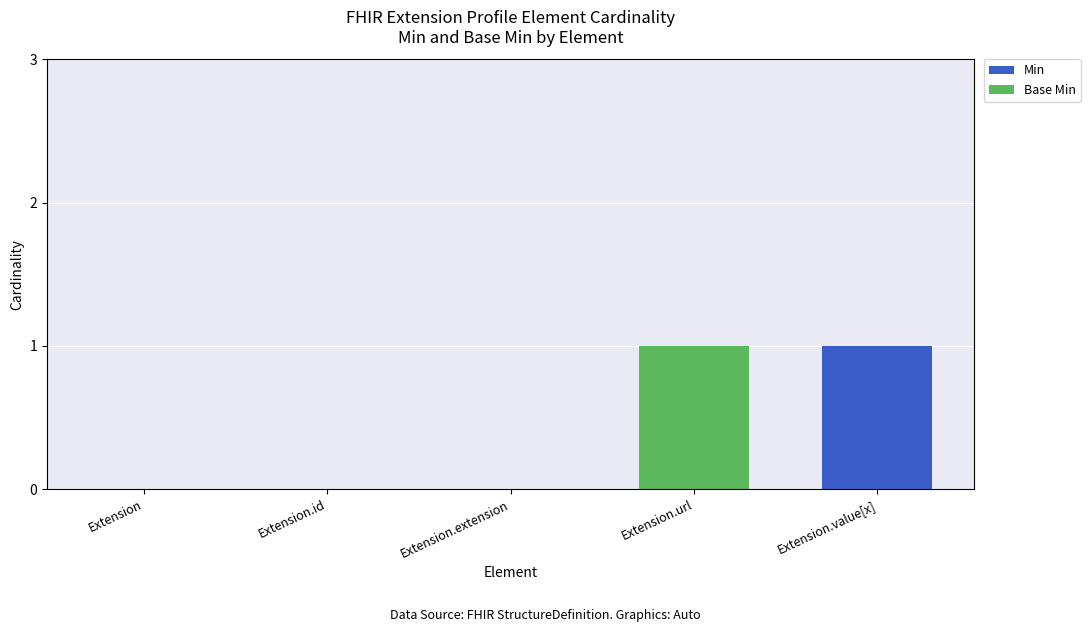

Are the bars horizontal?

No